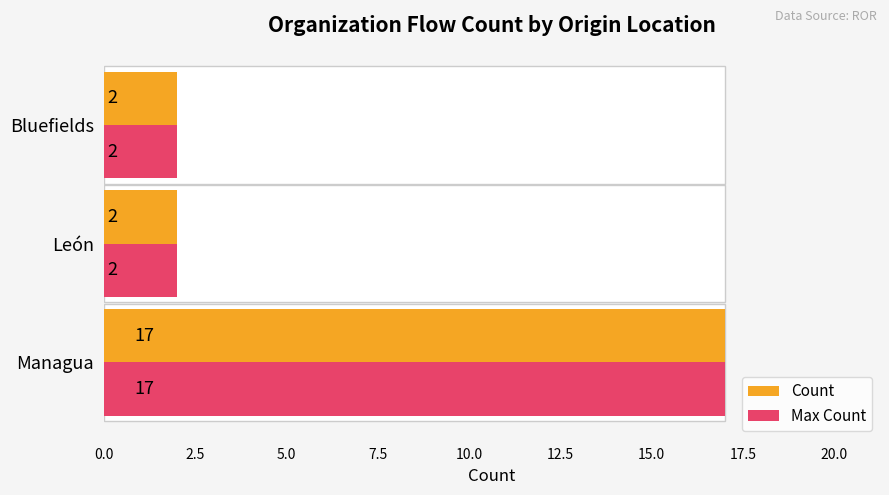

How many Max Count values are between 2 and 17?

3